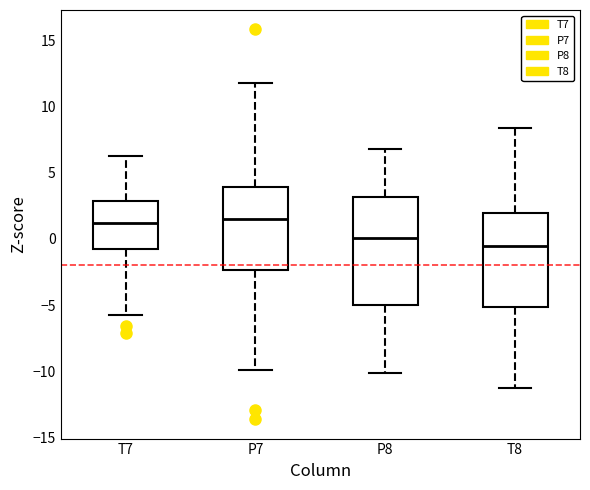

Which box's median line is the lowest?

T8